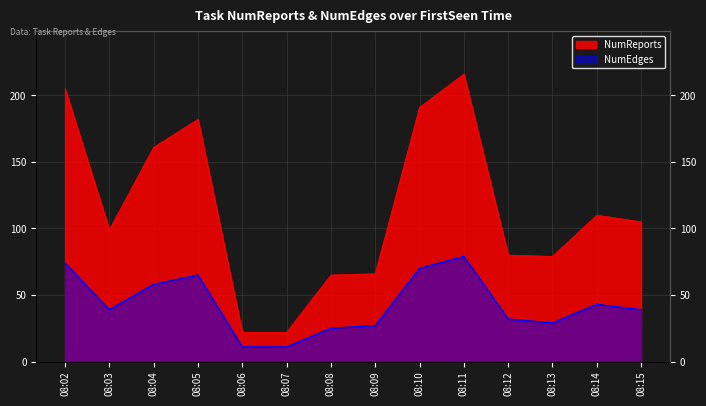

True or false: NumReports and NumEdges intersect in this chart.

False